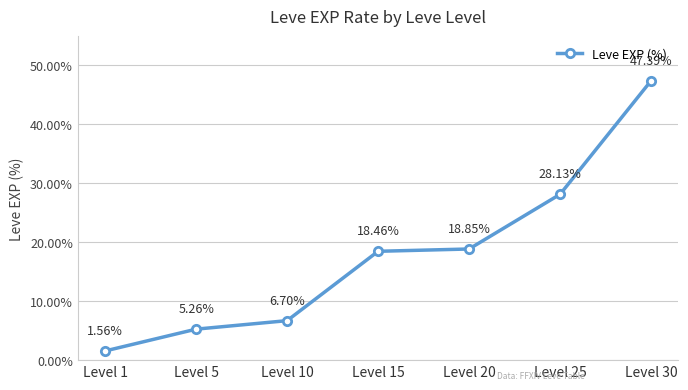

What is the change in value from Level 15 to Level 30?

+28.9